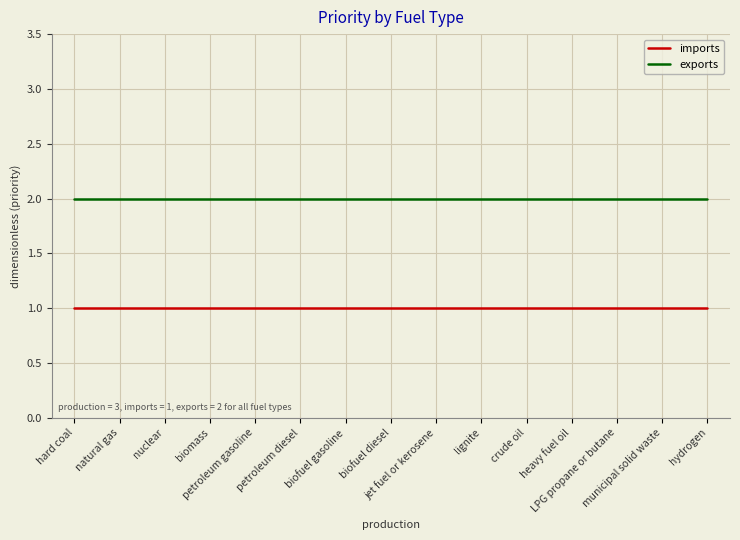

List the series in order of their peak value, lowest first.

imports, exports